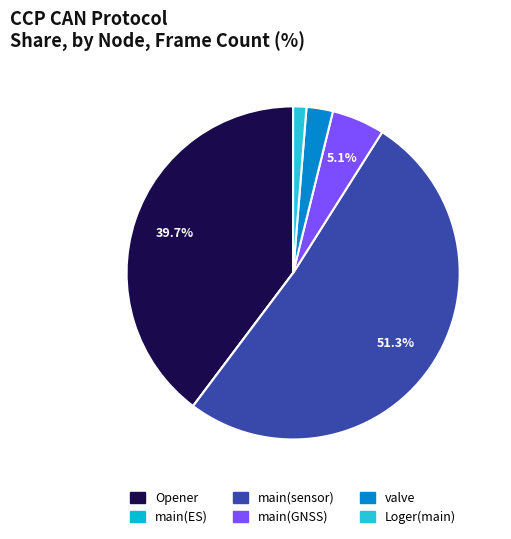

True or false: Opener accounts for 29% of the total.

False